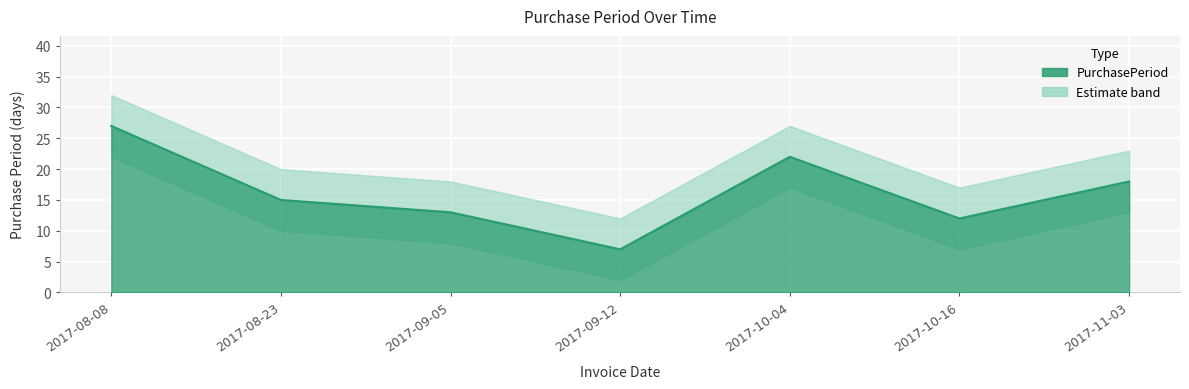

True or false: PurchasePeriod and upper_band cross at least once.

False